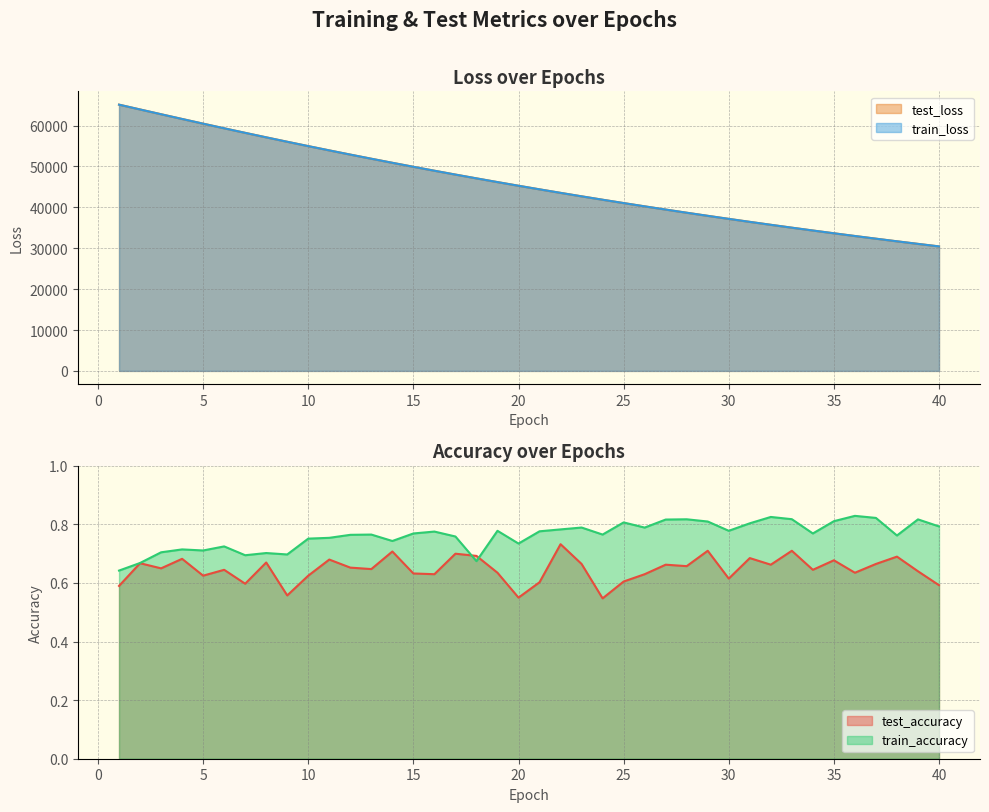

Where is the first local maximum for train_accuracy?

4